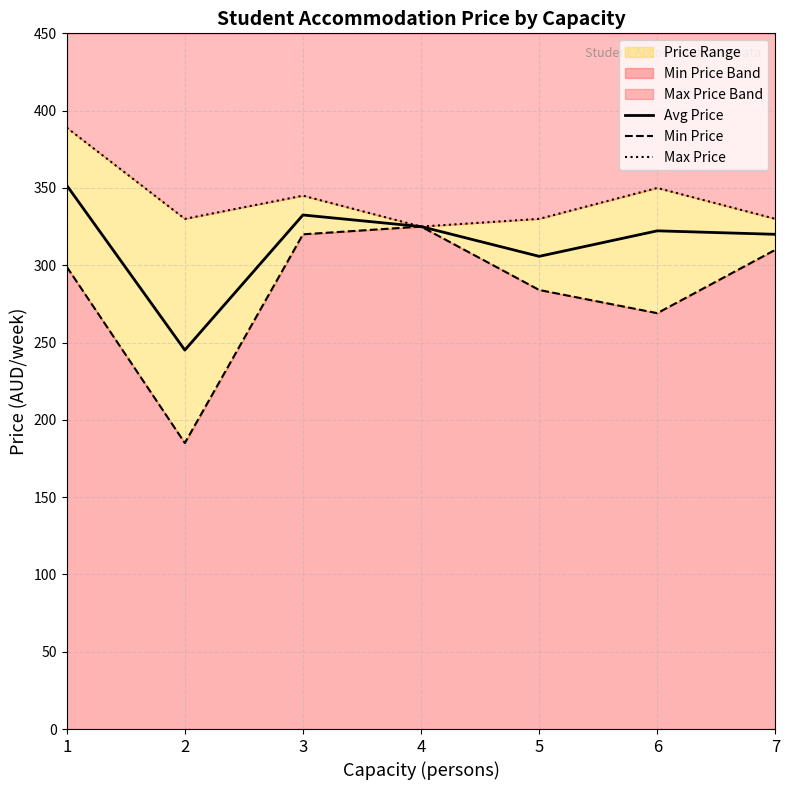

What is the sum of all Avg Price values?

2202.3